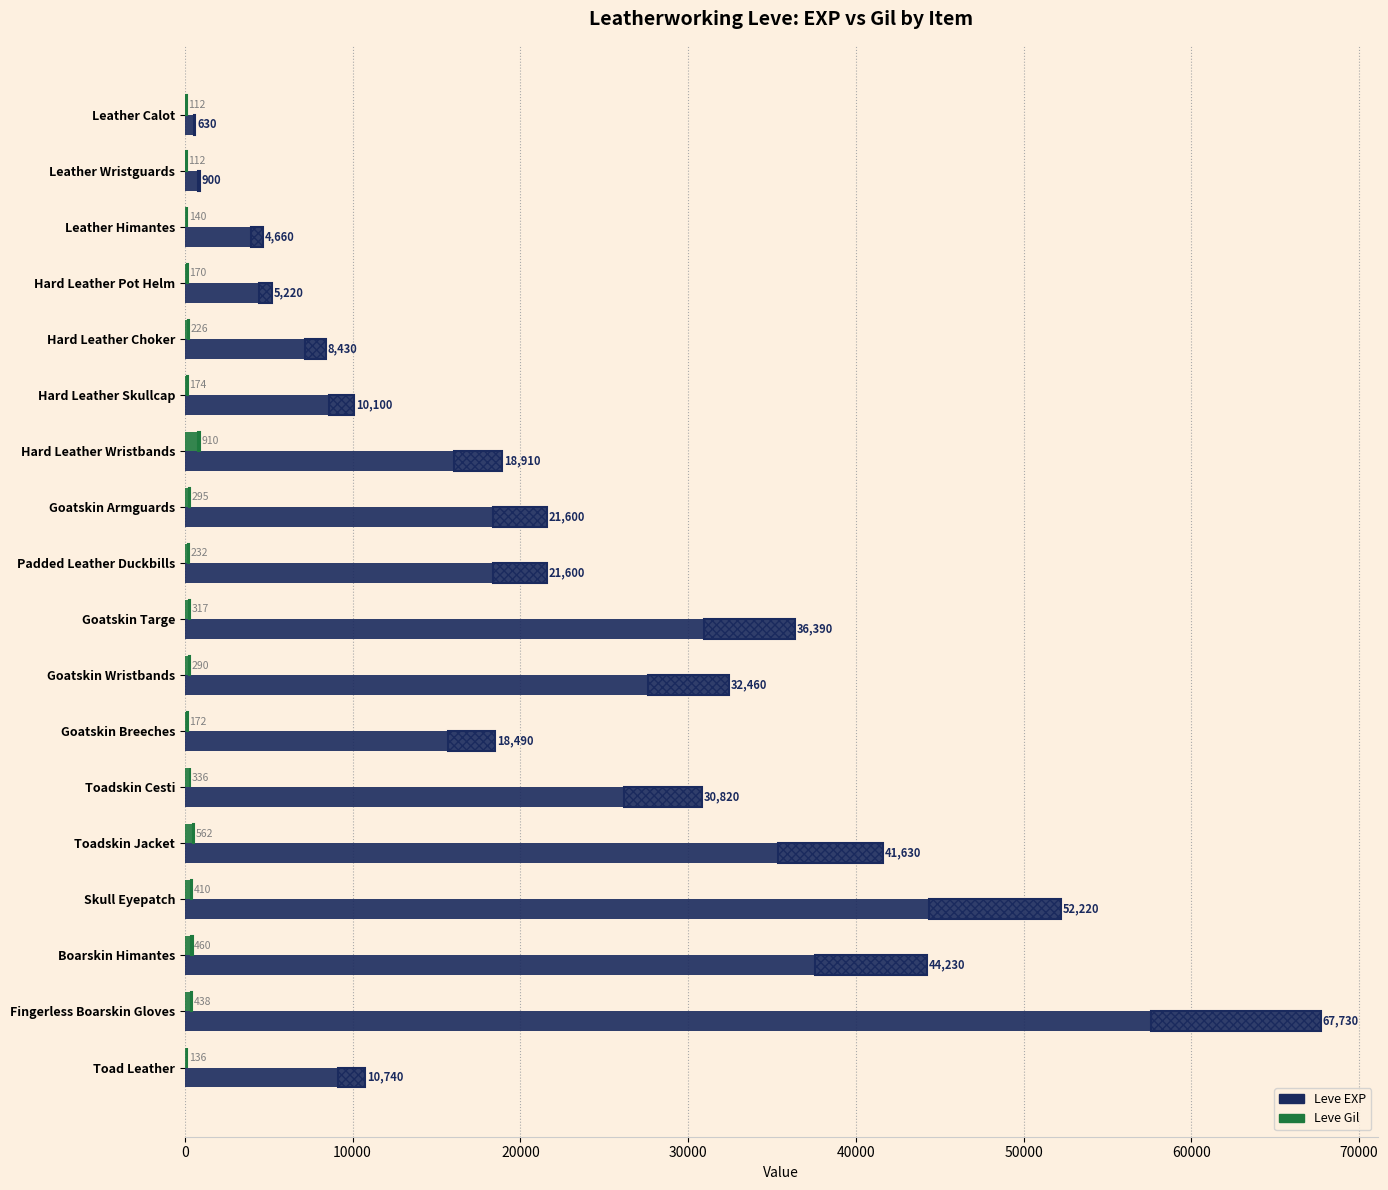

At which label is Leve EXP closest to 34180?

Goatskin Wristbands